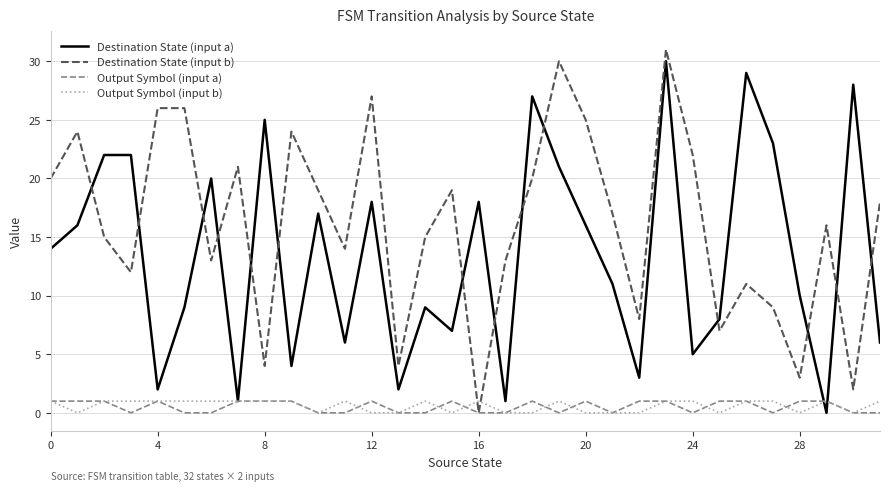

True or false: Output Symbol (input a) has more than 2 points higher than both neighbors.

True